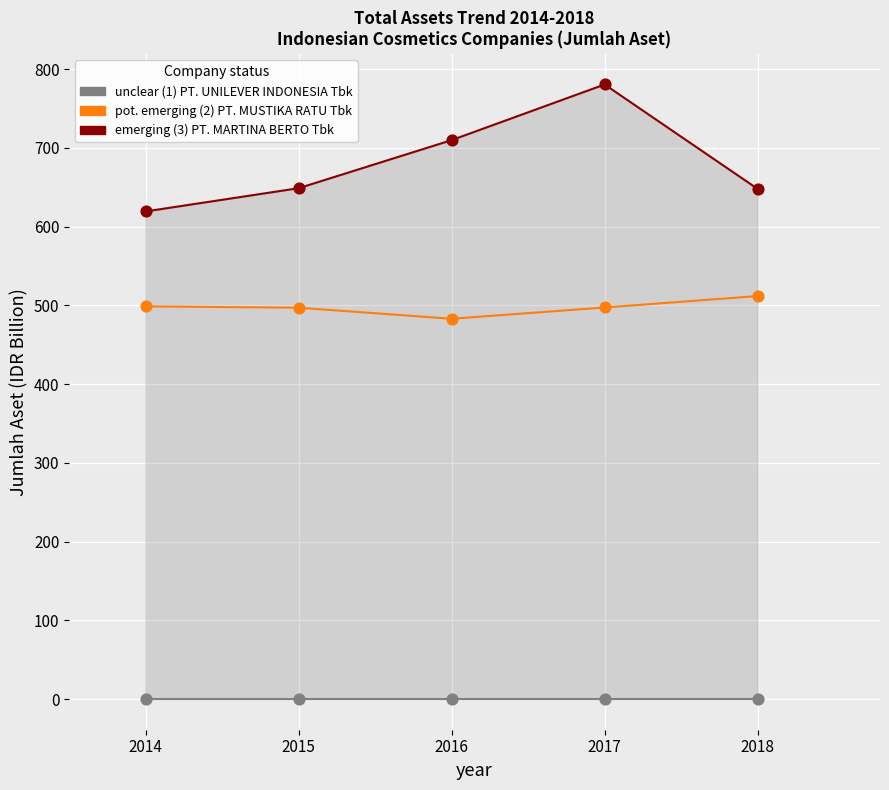

Across all data points, what is the range of X values (max minus min)?

4.0